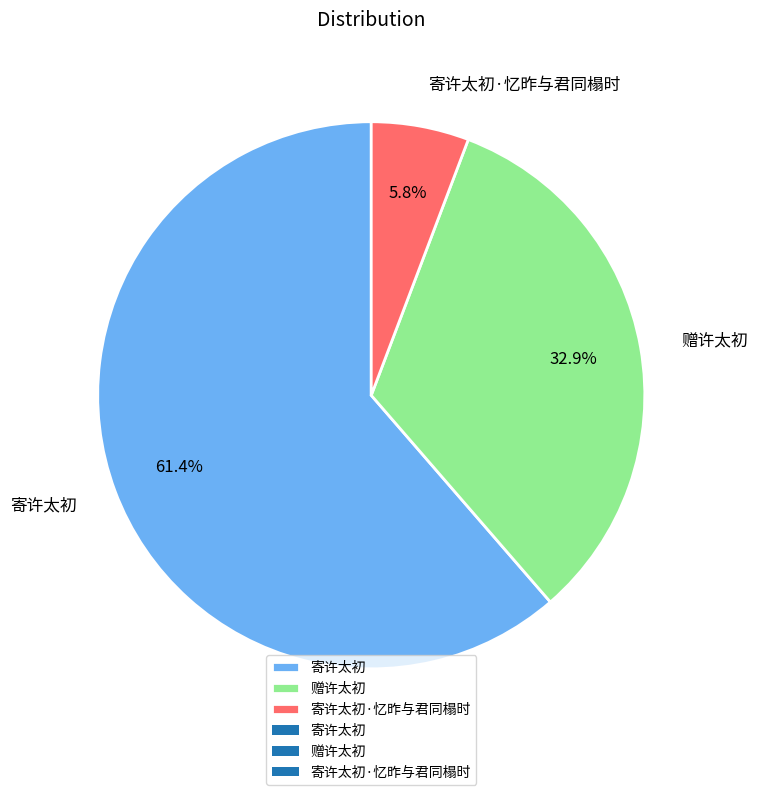

To the nearest percent, what percentage of the pie is 寄许太初·忆昨与君同榻时?

6%